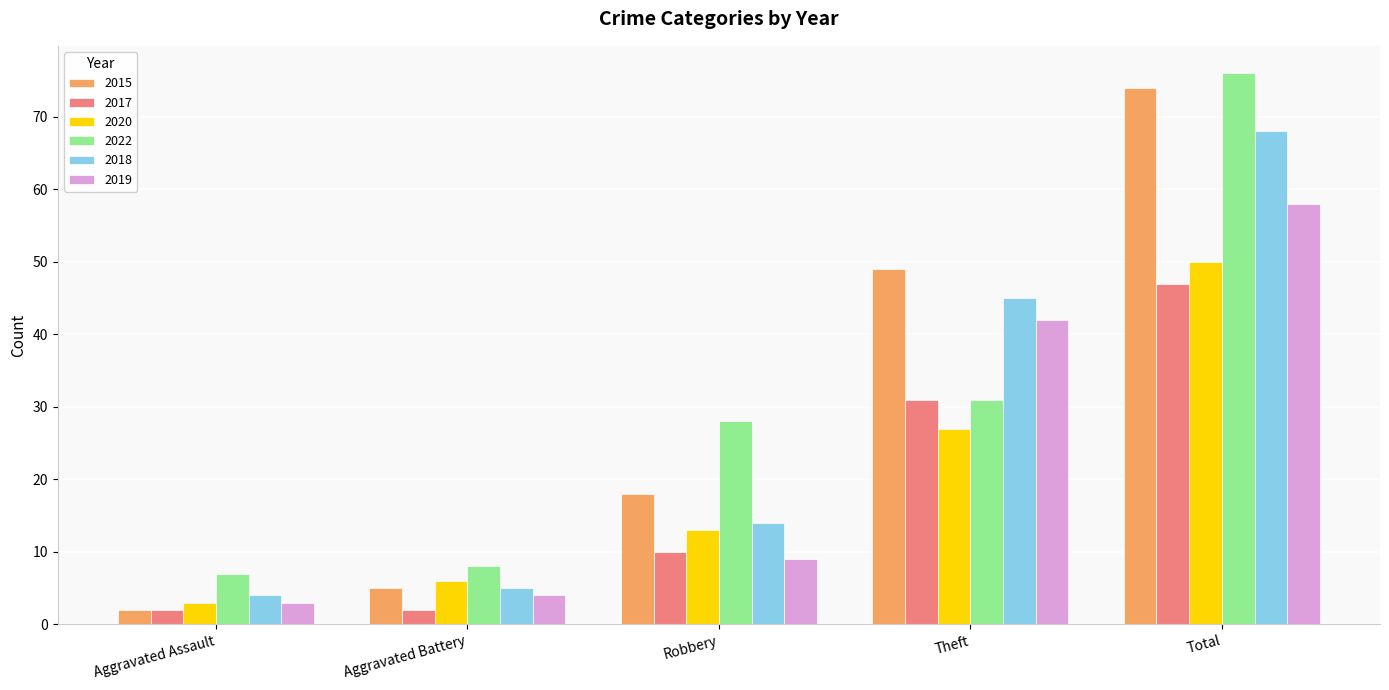

Is the value of 2018 at Aggravated Assault greater than the value of 2019 at Robbery?

No